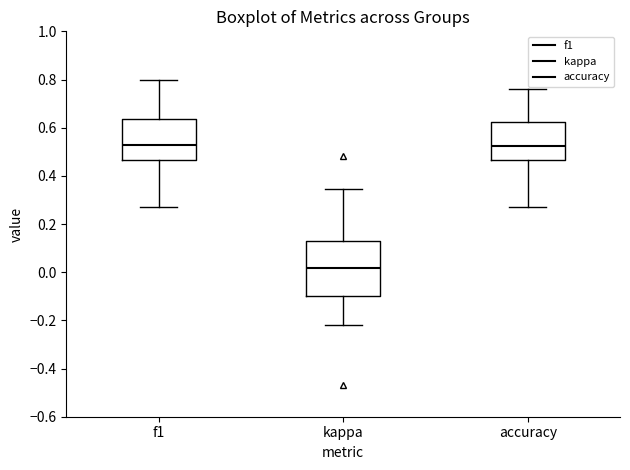

Reading left to right, read every box against the y-axis: the position of its median line, the range the box covers, and the ends of its whiskers. The values are not printed on the chart, so give them approximately, as read against the axis.

f1: median 0.52, box 0.46 to 0.64, whiskers 0.28 to 0.80
kappa: median 0.02, box -0.10 to 0.14, whiskers -0.22 to 0.34
accuracy: median 0.52, box 0.46 to 0.62, whiskers 0.28 to 0.76